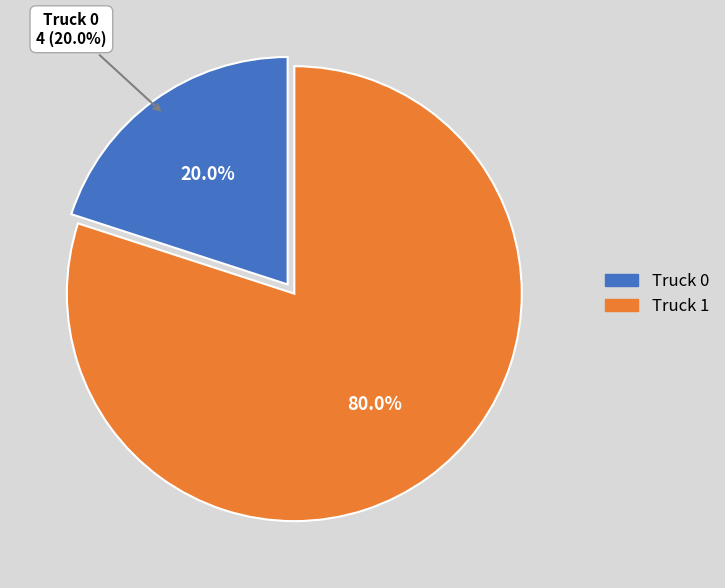

How many segments does this pie chart have?

2